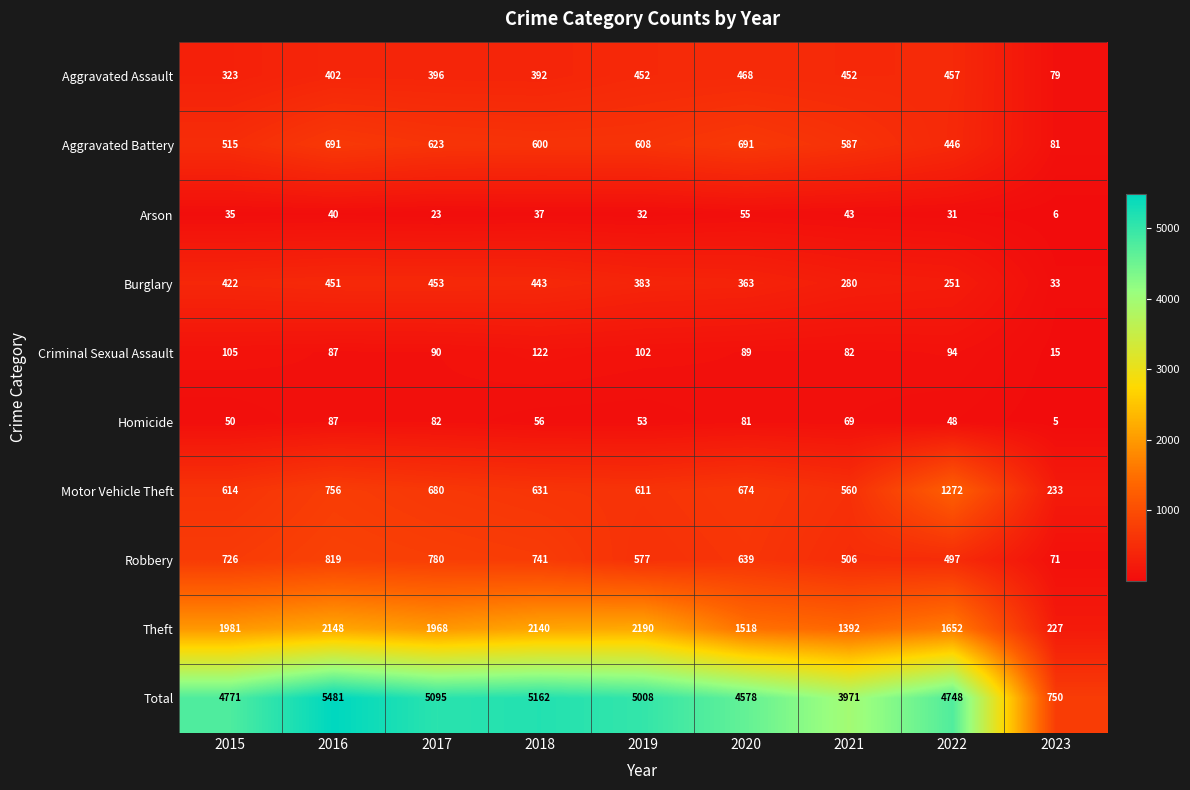

Which series changed the most between 2020 and 2022?

Motor Vehicle Theft